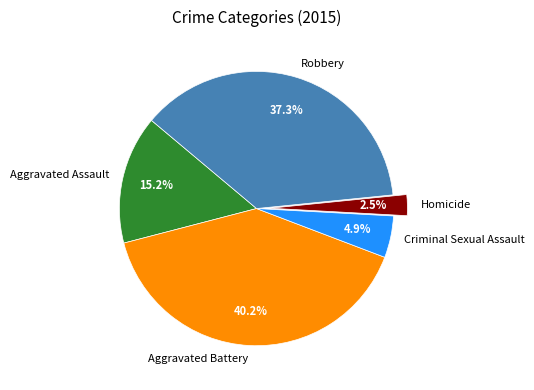

What is the ratio of the value at Criminal Sexual Assault to the value at Aggravated Assault?

0.3